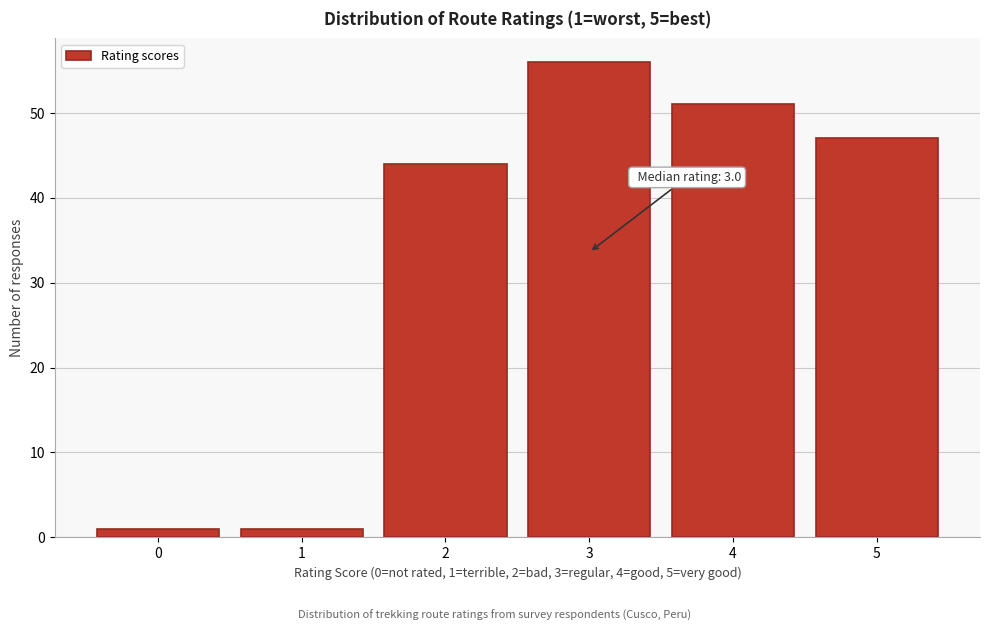

Reading left to right, transcribe all the data shown in this chart.

1	1	44	56	51	47